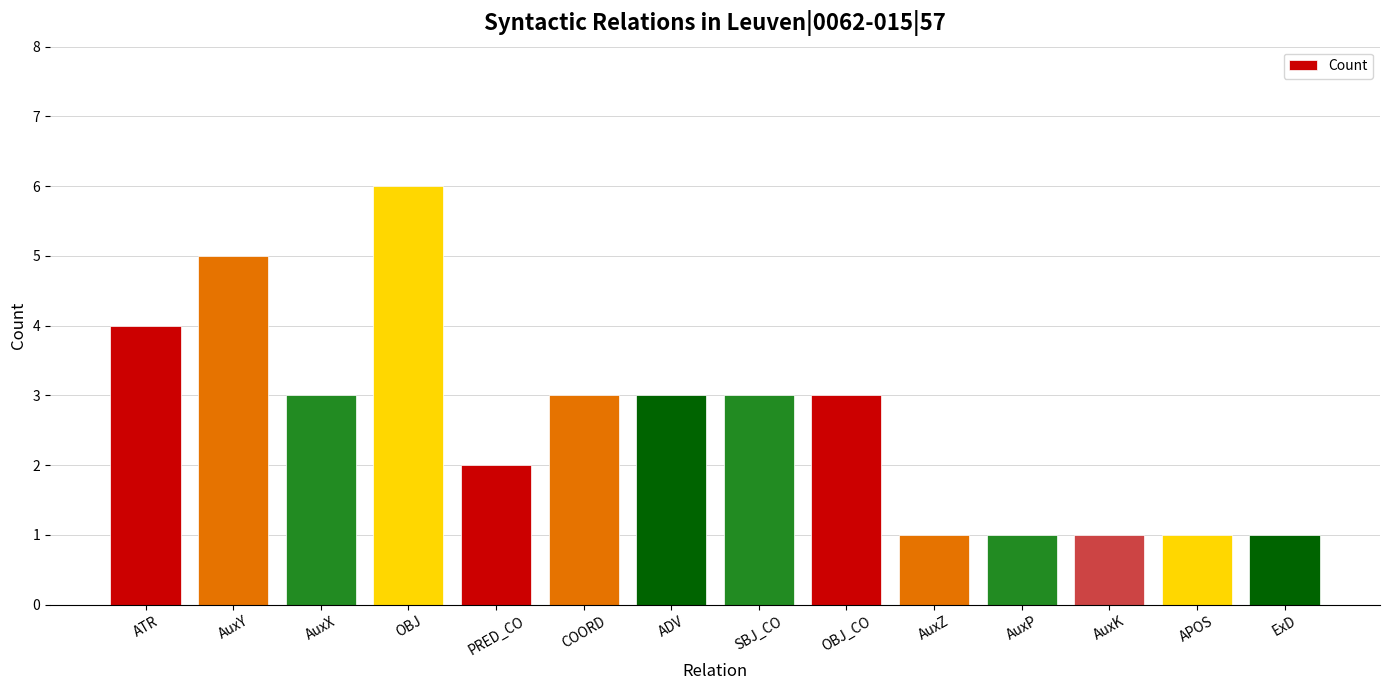

What position from the right is AuxY?

13